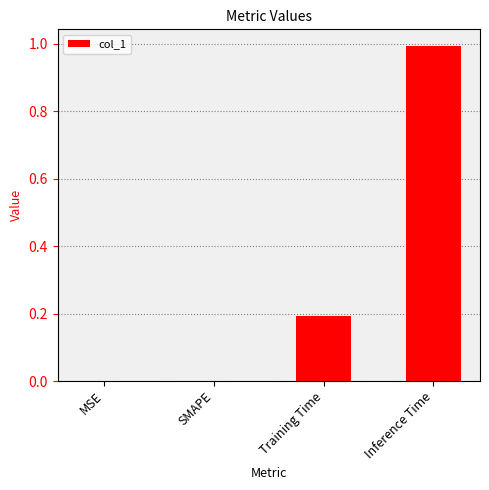

Reading left to right, list all the values displayed in this chart.

MSE=0.0	SMAPE=0.0	Training Time=0.2	Inference Time=1.0